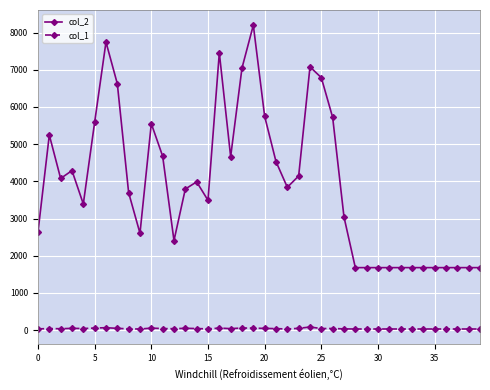

How many data points in col_1 are less than 40?

20